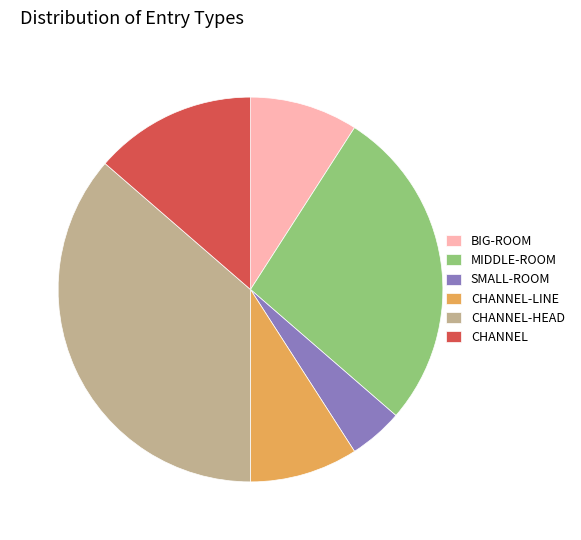

Is there any slice that represents more than half of the pie?

No